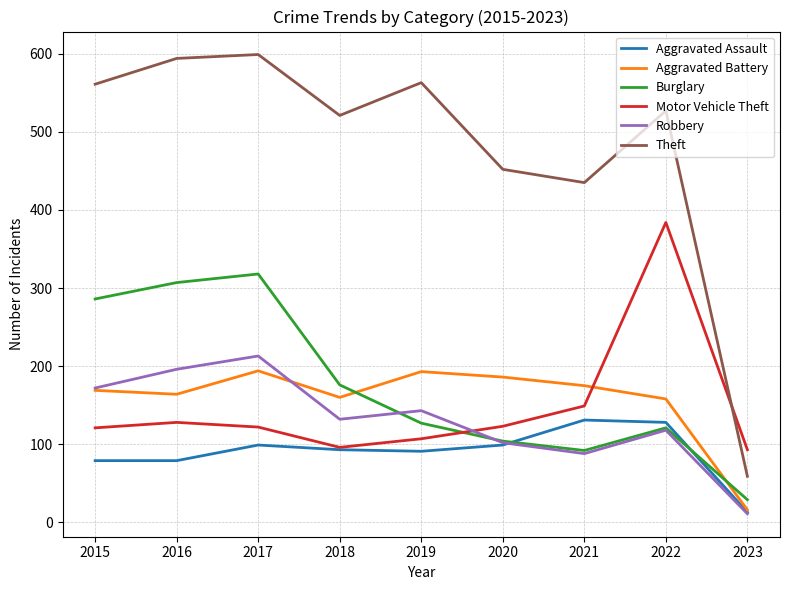

At which label does Theft reach its minimum?

2023